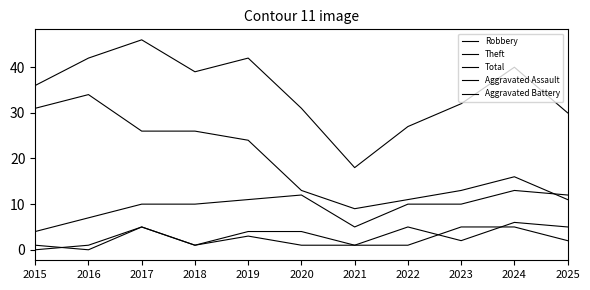

Reading left to right, transcribe all the data shown in this chart.

Robbery: 4	7	10	10	11	12	5	10	10	13	12
Theft: 31	34	26	26	24	13	9	11	13	16	11
Total: 36	42	46	39	42	31	18	27	32	40	30
Aggravated Assault: 0	1	5	1	3	1	1	1	5	5	2
Aggravated Battery: 1	0	5	1	4	4	1	5	2	6	5